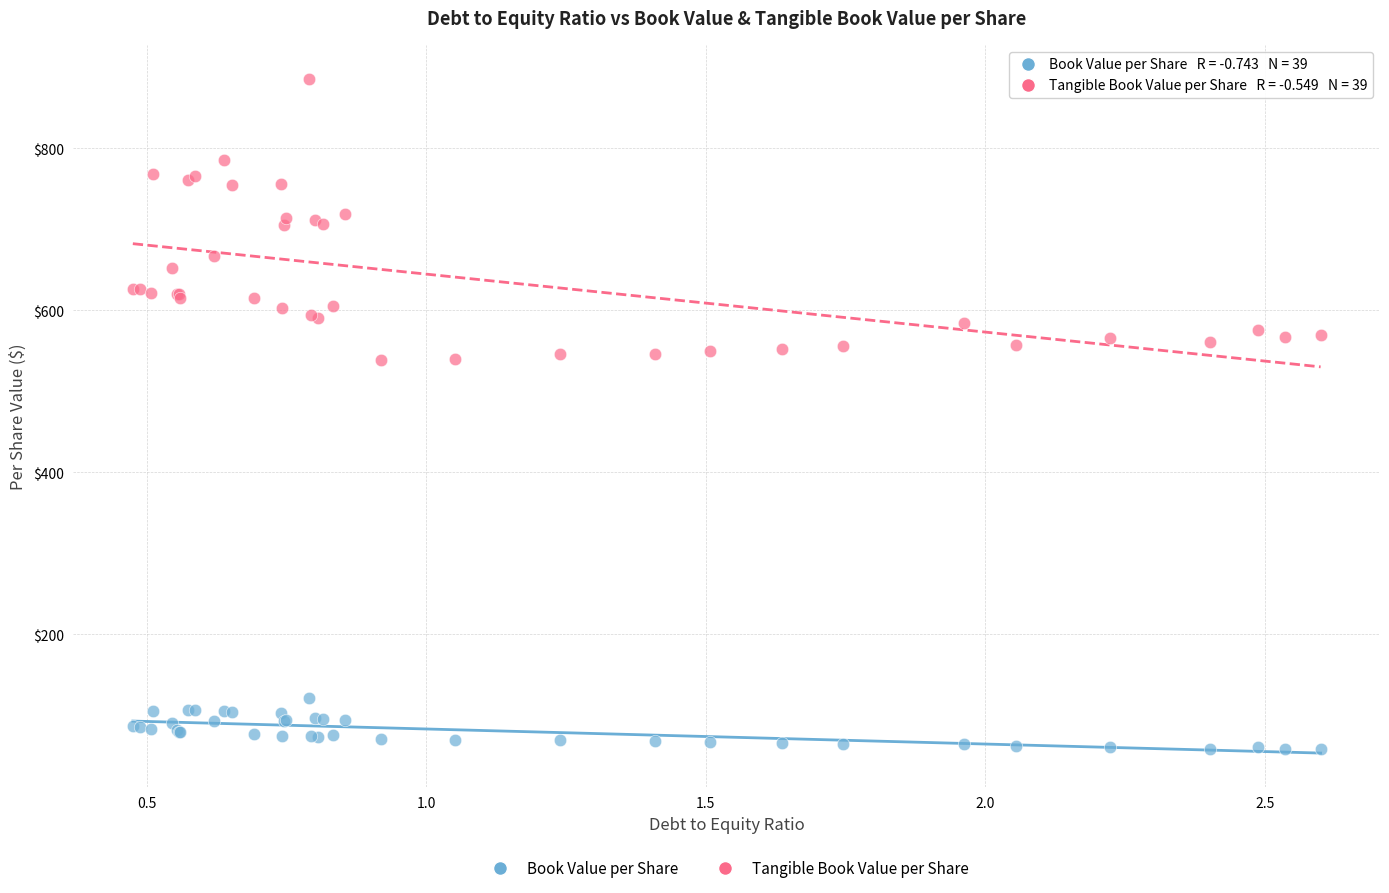

Which series contains the highest Y value?

Tangible Book Value per Share